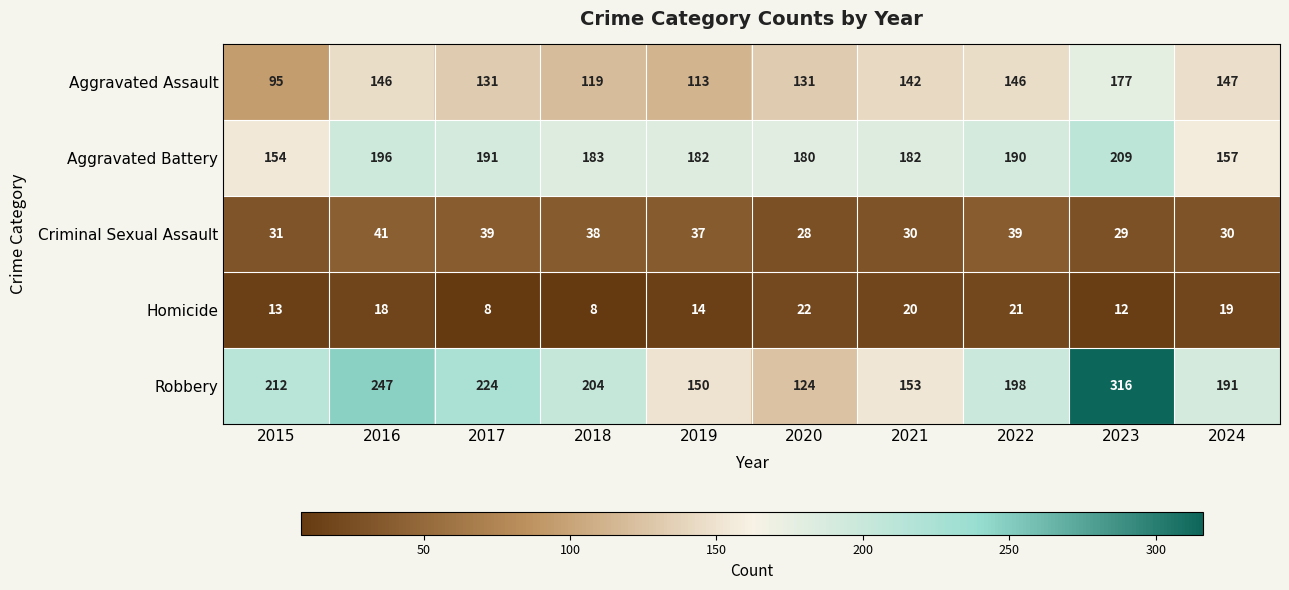

List the series in order of their peak value, lowest first.

Homicide, Criminal Sexual Assault, Aggravated Assault, Aggravated Battery, Robbery